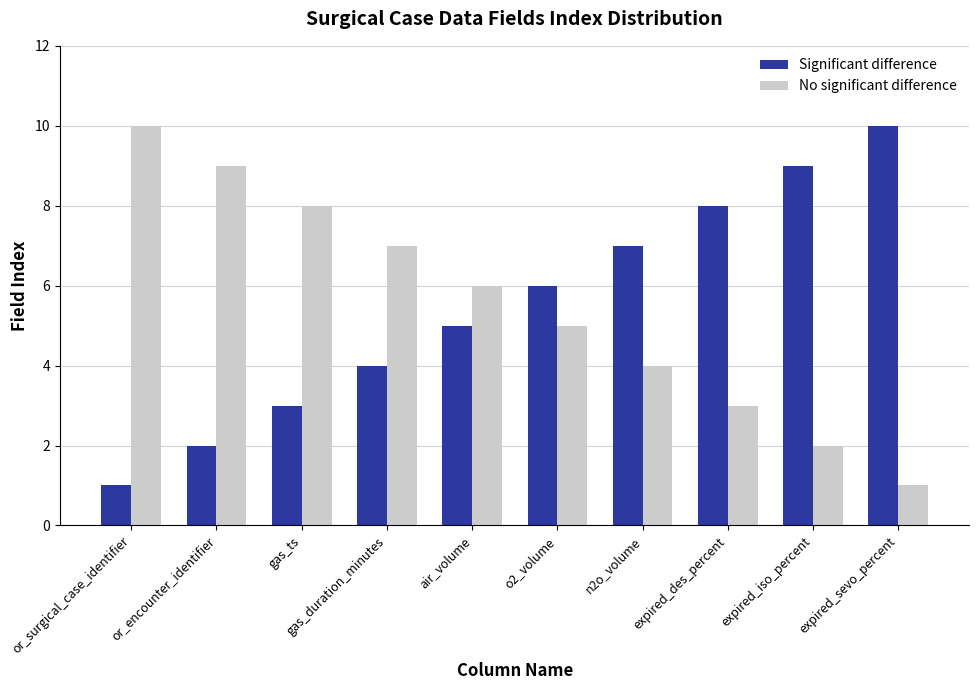

What is the spread (max minus min) of values at gas_duration_minutes?

3